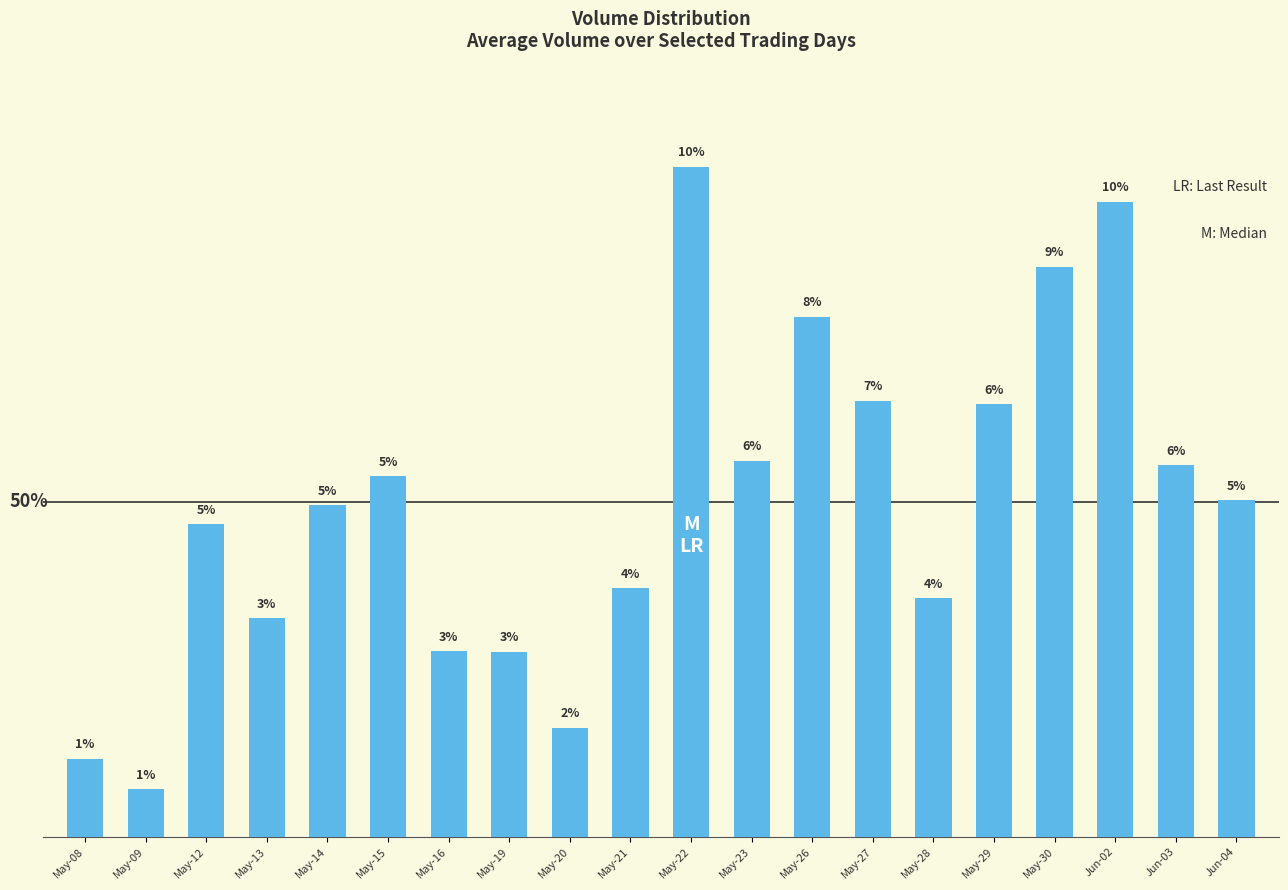

True or false: the data shows 114650 at May-13.

False